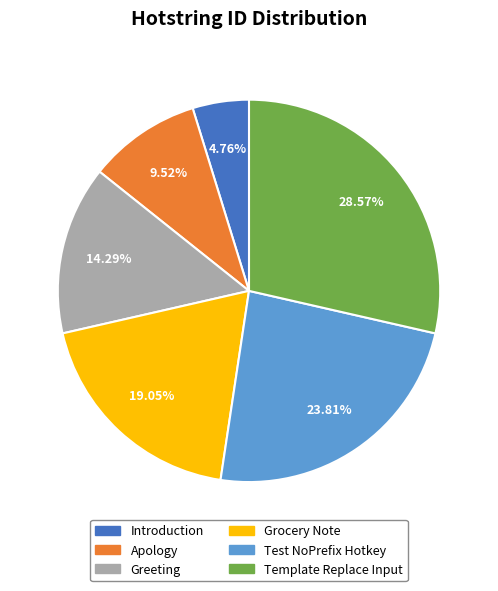

Does Test NoPrefix Hotkey represent more than half of the total?

No